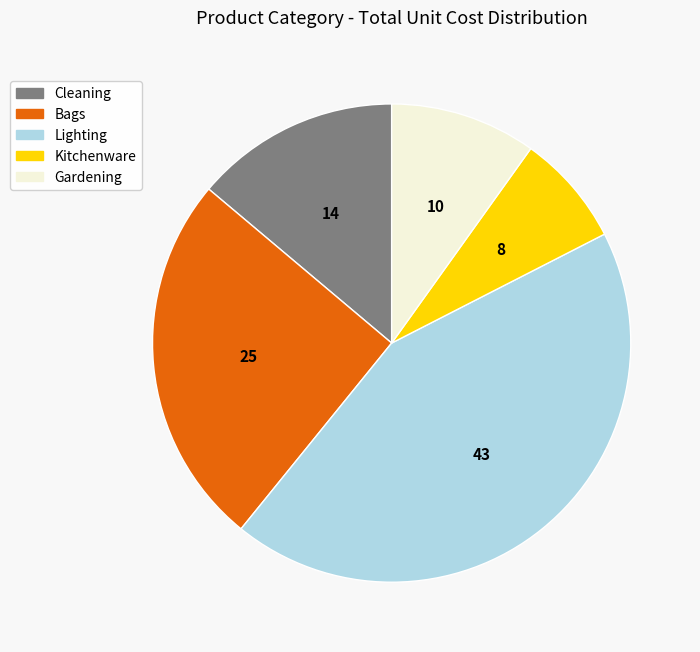

Do Bags and Kitchenware together represent more than half of the pie?

No